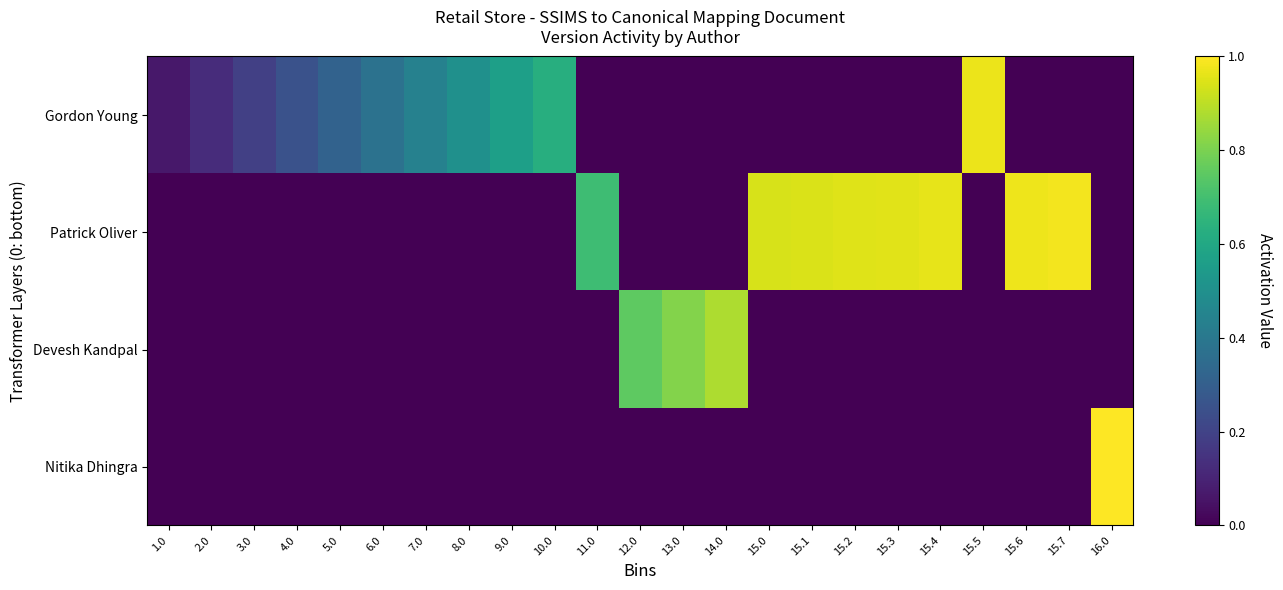

Which category has the lowest value across all series?

11.0